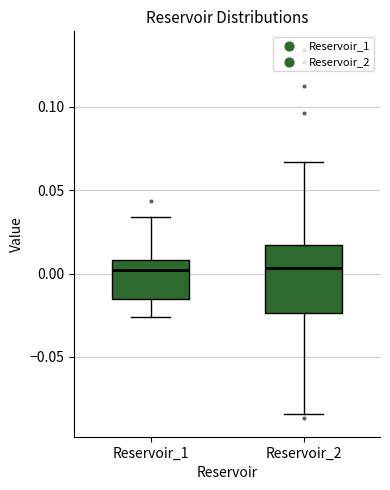

Where does the lower whisker of the box for Reservoir_2 end on the y-axis? The values are not printed on the chart, so give them approximately, as read against the axis.

-0.085